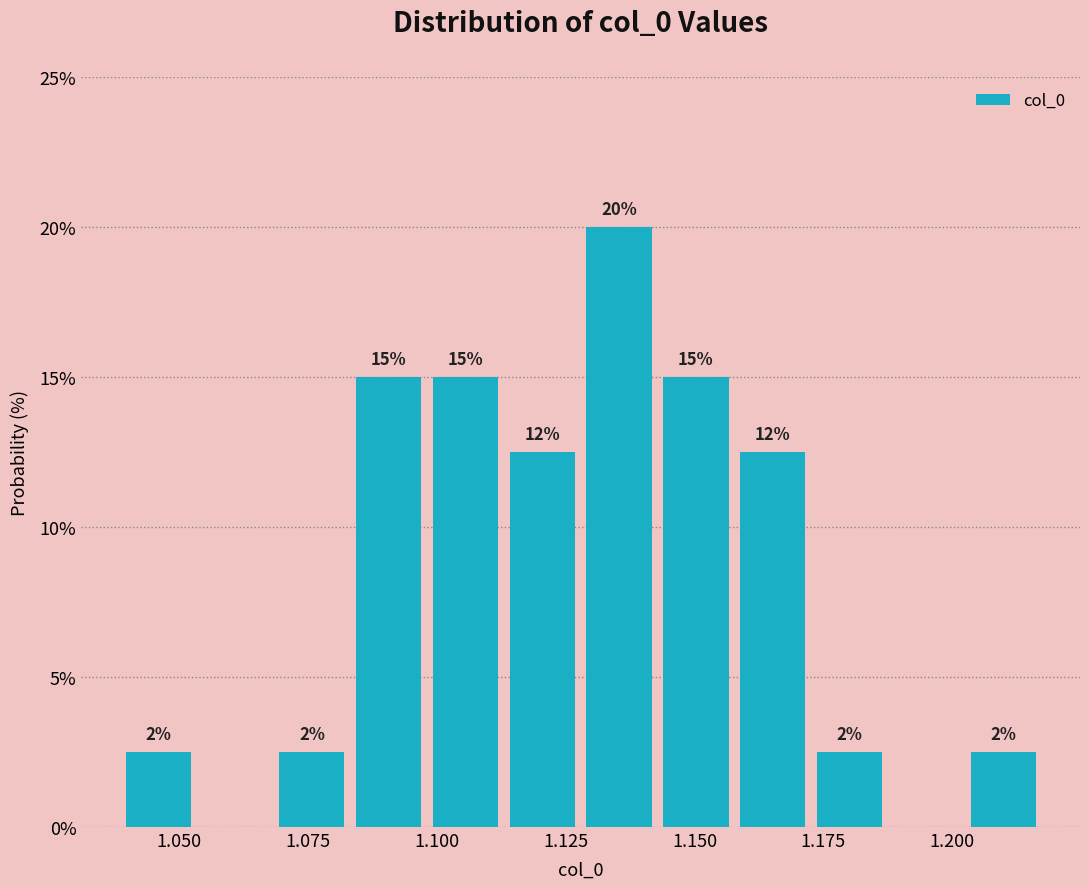

Around what value on the x-axis is the tallest bar? Give the approximate position of its centre, as read against the axis.

1.135